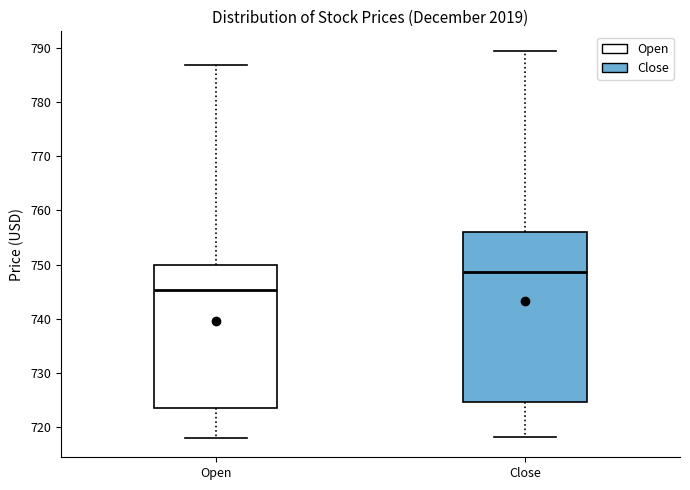

Which box's median line is the highest?

Close